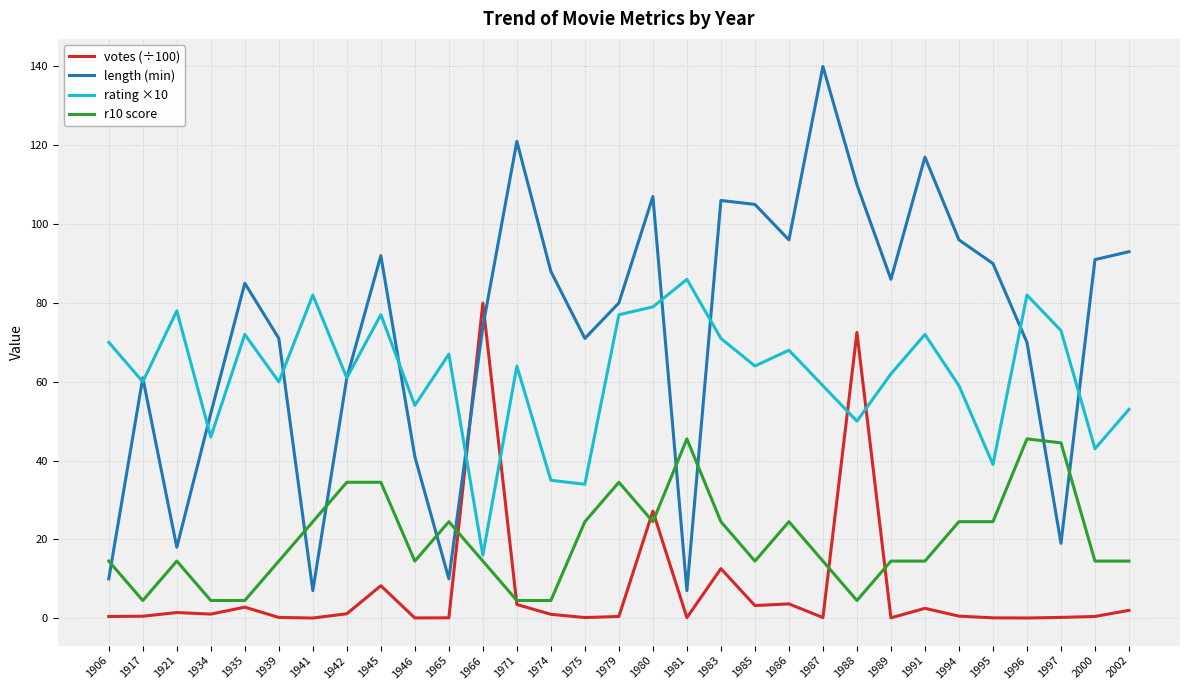

Rank the series by their average value, from highest to lowest.

length (min), rating ×10, r10 score, votes (÷100)